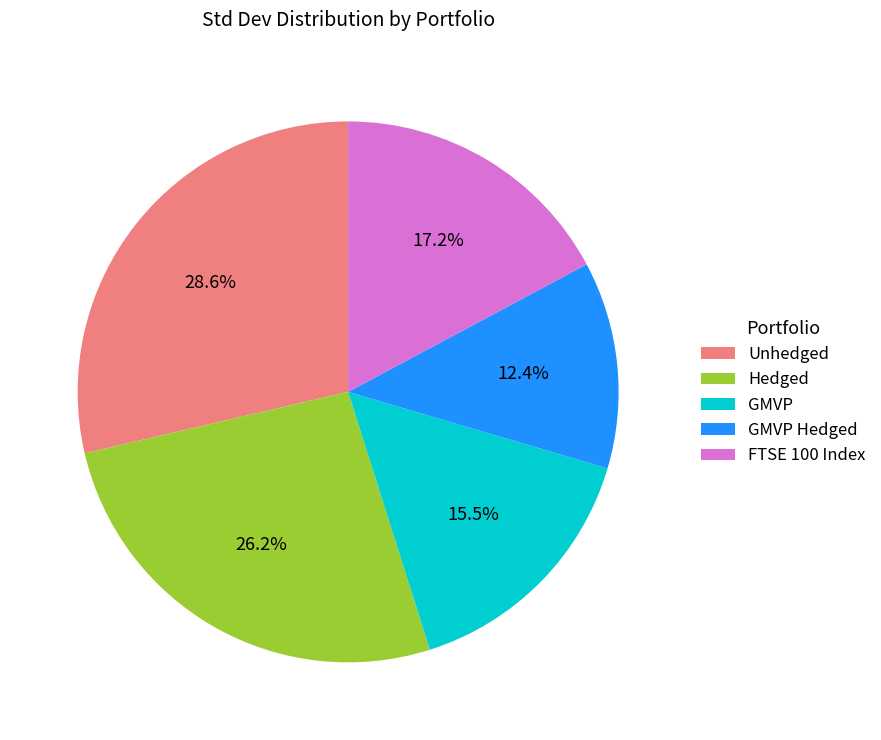

To the nearest percent, what is the difference between the largest and smallest slice percentages?

16%